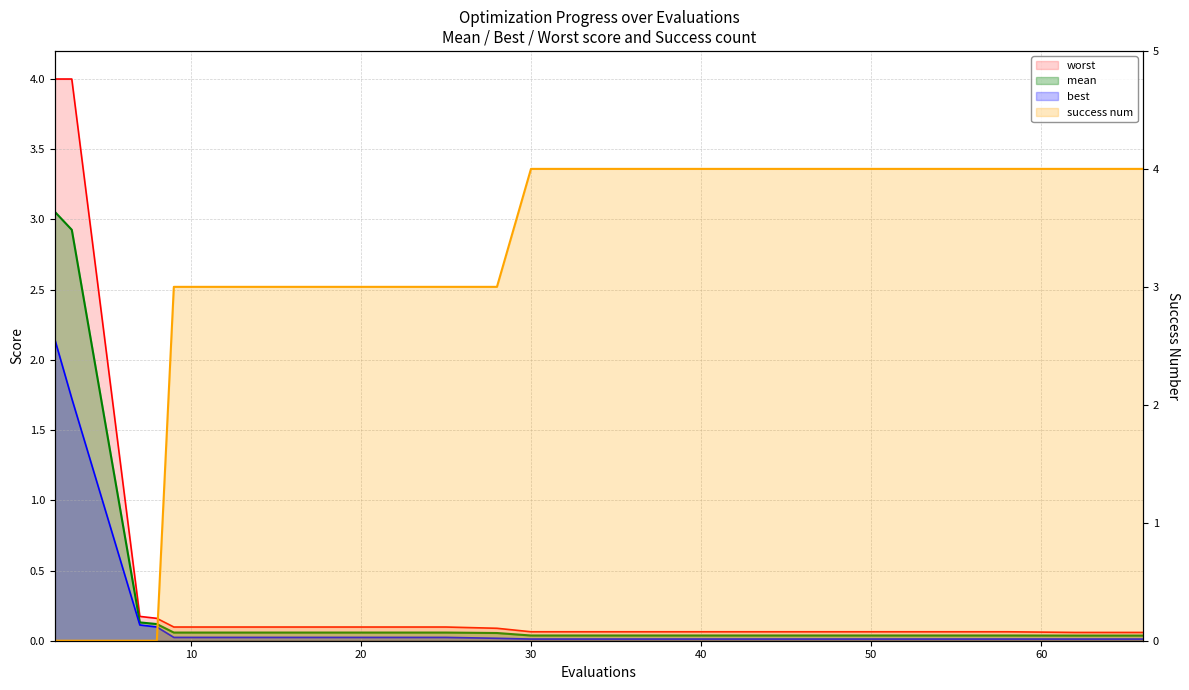

How many distinct data groups are displayed?

4